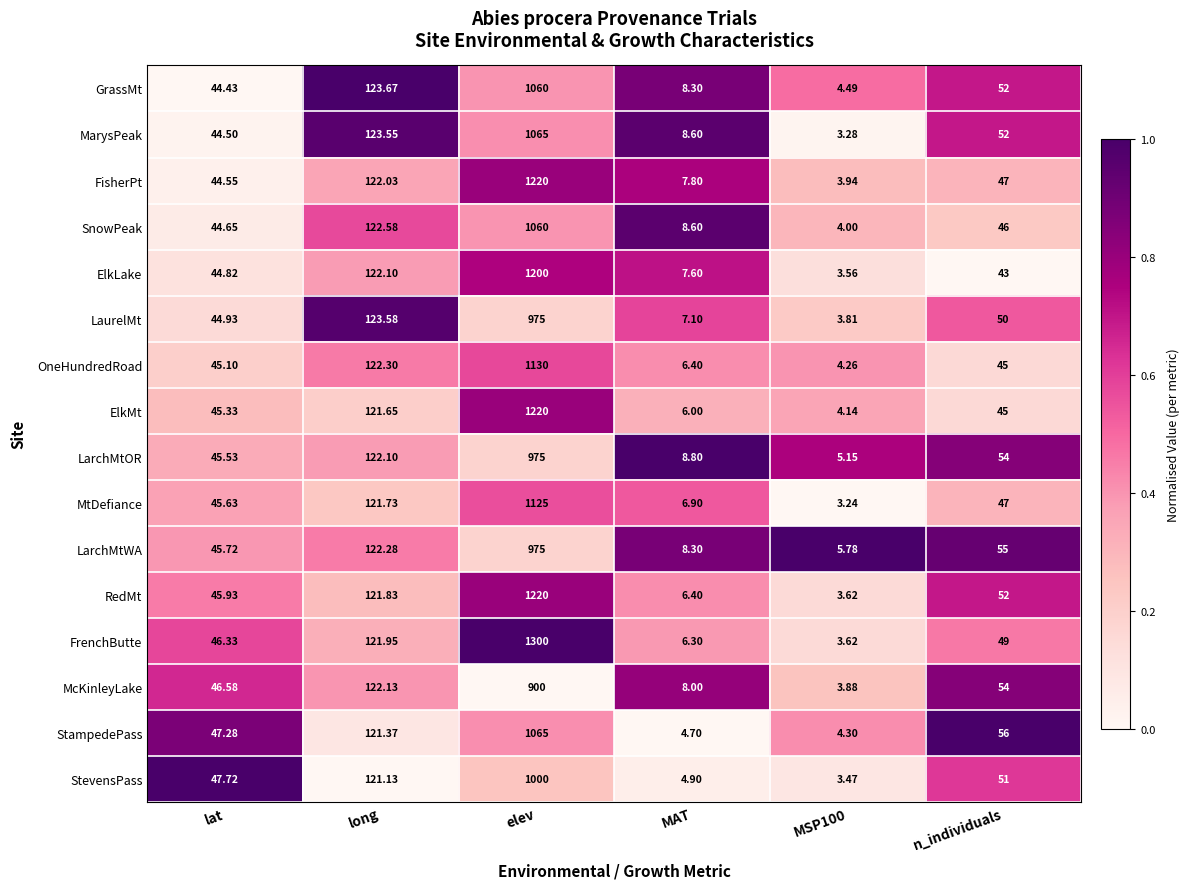

At which category does the chart reach its peak across all series?

elev